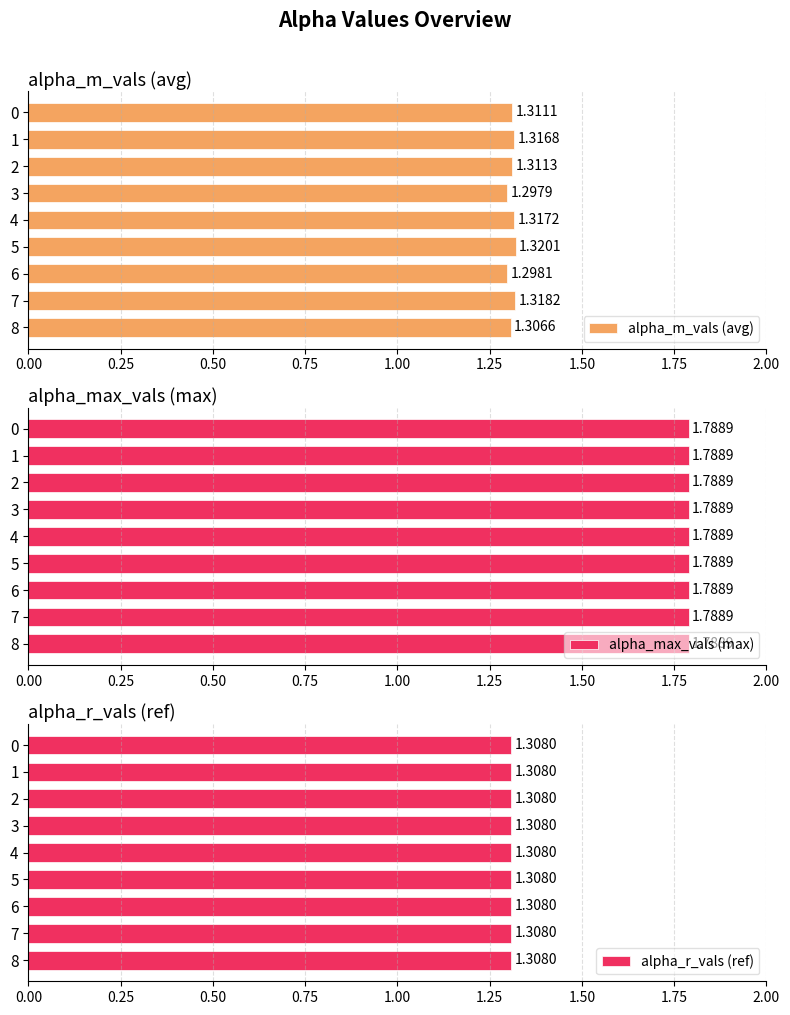

Rank the categories by alpha_m_vals (avg) value from highest to lowest.

5, 7, 4, 1, 2, 0, 8, 6, 3